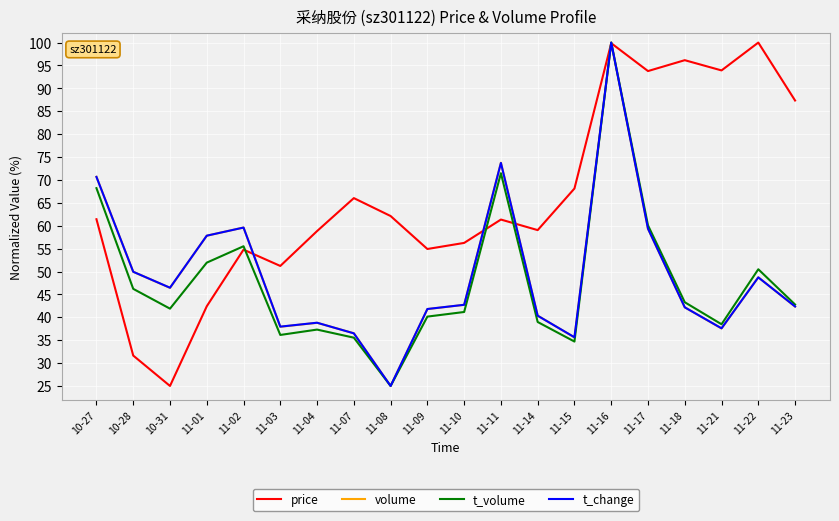

What position from the left is 10-28?

2